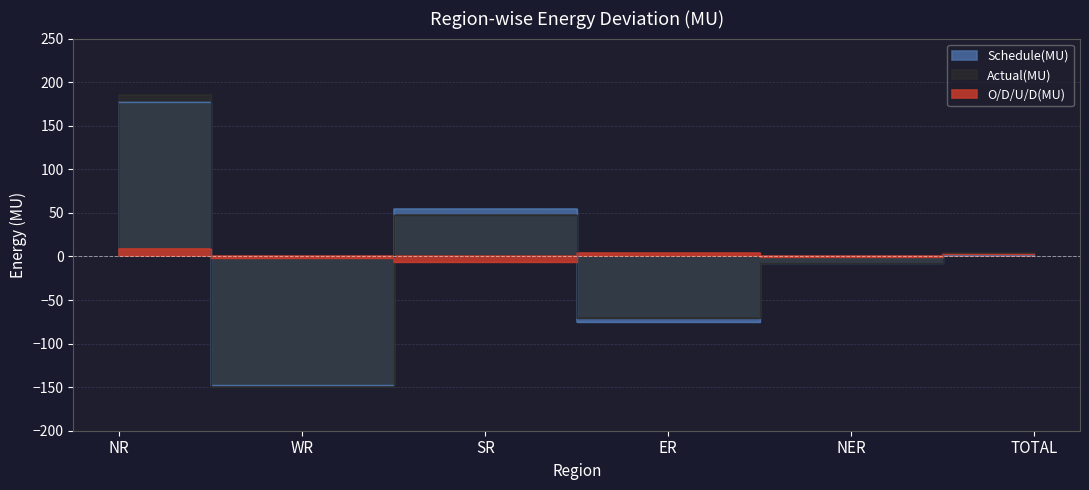

Which series has the largest range (max minus min)?

Actual(MU)